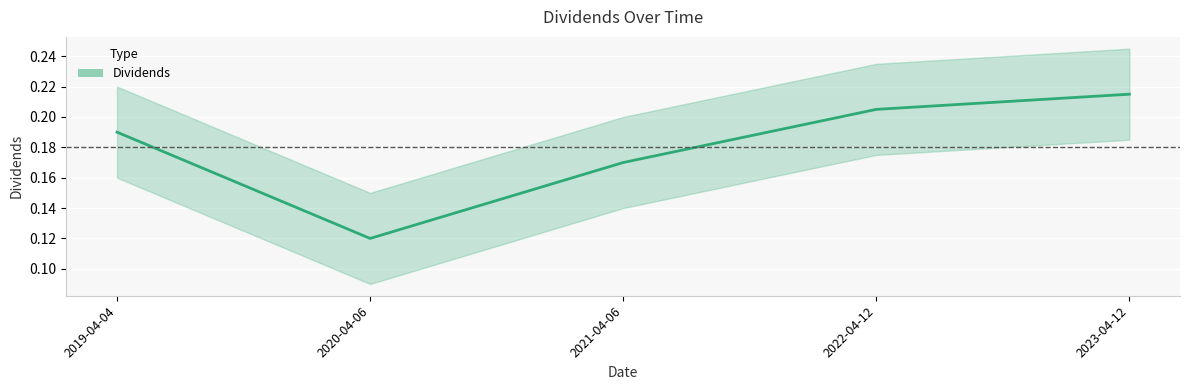

Reading left to right, list all the values displayed in this chart.

2019-04-04=0.2	2020-04-06=0.1	2021-04-06=0.2	2022-04-12=0.2	2023-04-12=0.2